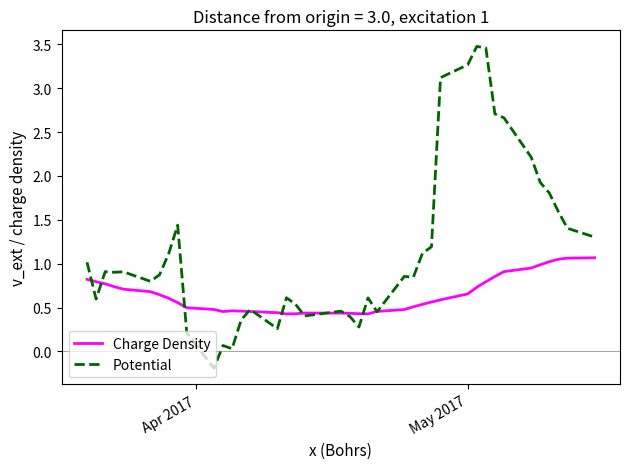

Which series has the largest range (max minus min)?

Potential